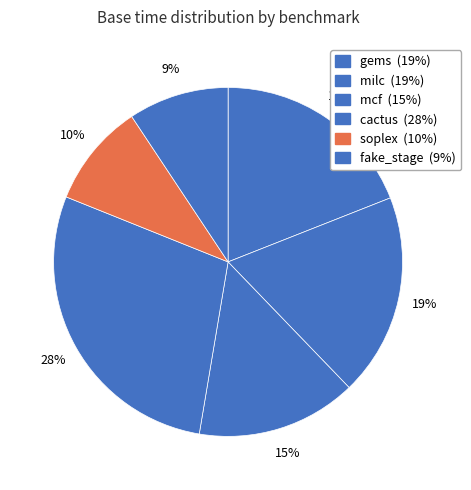

The cactus slice represents 28% of the pie. True or false?

True